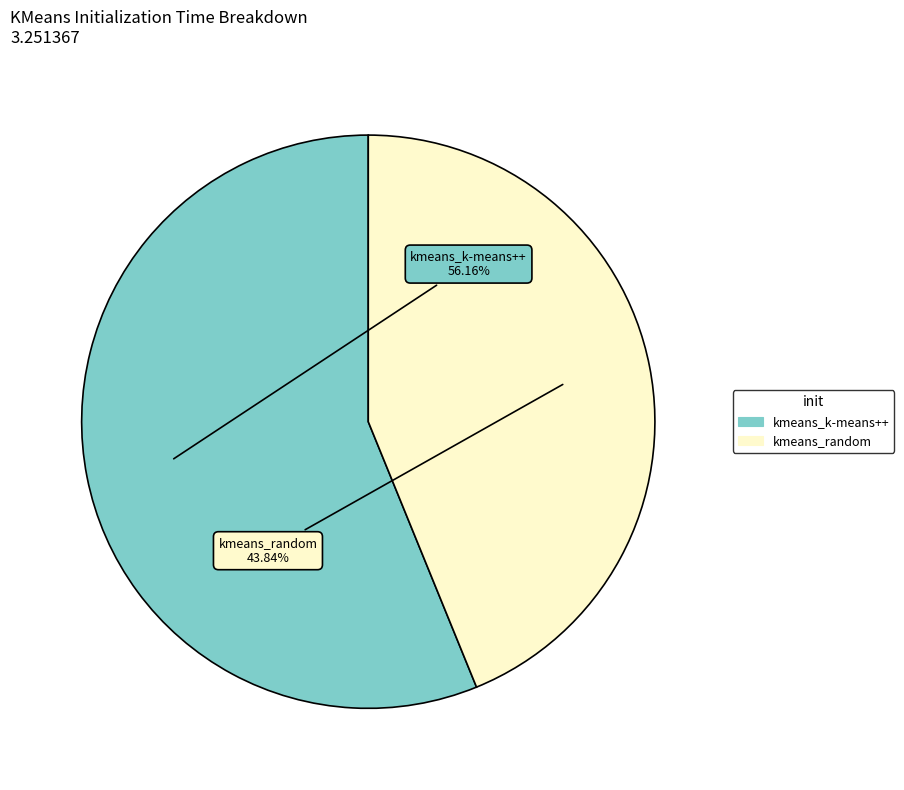

Which category has the biggest portion of the pie?

kmeans_k-means++